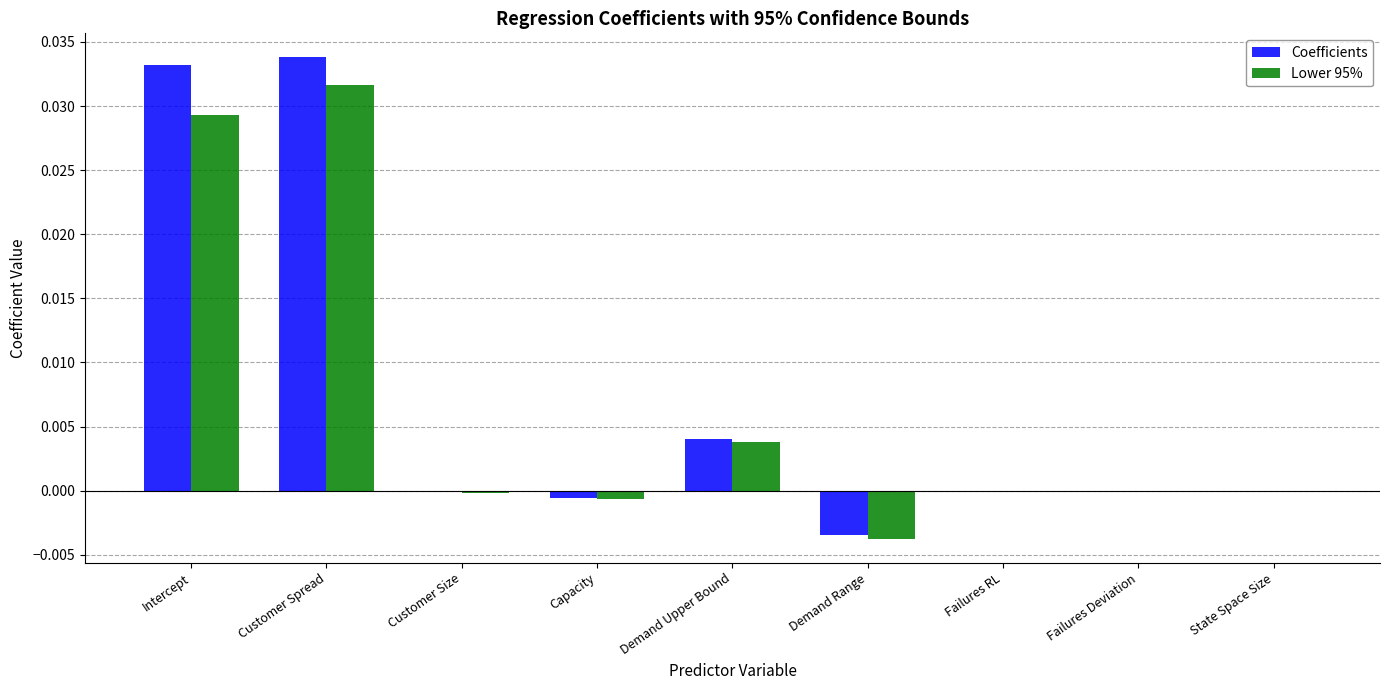

How many categories are shown in the chart?

9